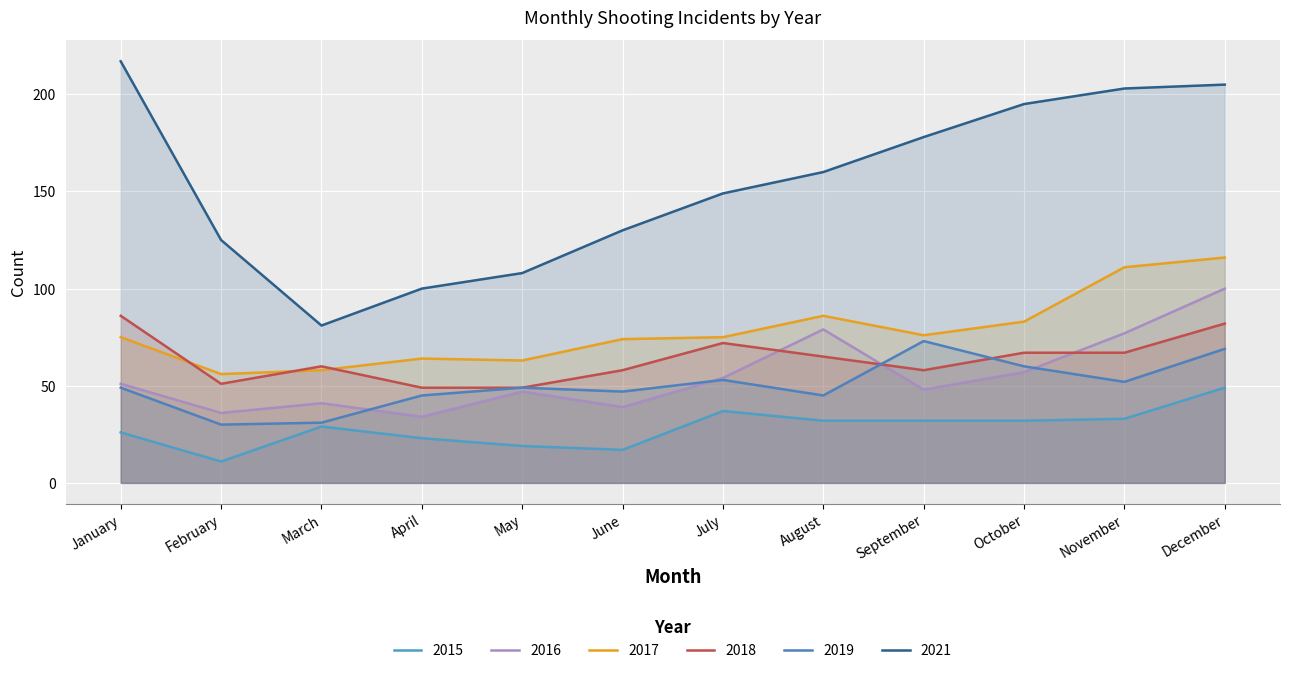

Reading left to right, transcribe all the data shown in this chart.

2015: 26	11	29	23	19	17	37	32	32	32	33	49
2016: 51	36	41	34	47	39	54	79	48	57	77	100
2017: 75	56	58	64	63	74	75	86	76	83	111	116
2018: 86	51	60	49	49	58	72	65	58	67	67	82
2019: 49	30	31	45	49	47	53	45	73	60	52	69
2021: 217	125	81	100	108	130	149	160	178	195	203	205